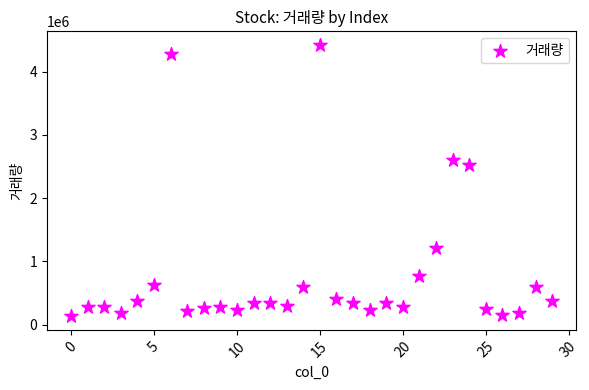

What is the range of Y values (max minus min)?

4288601